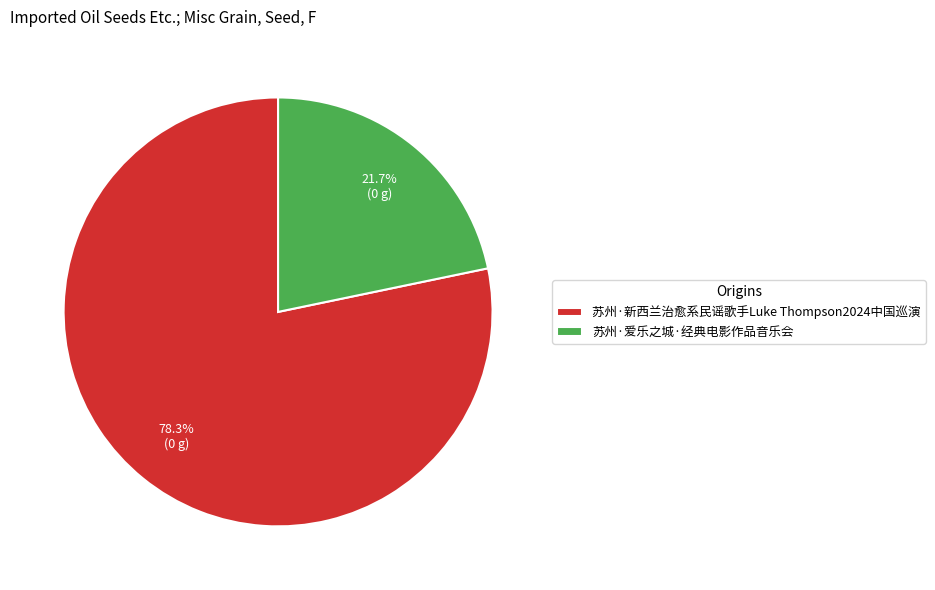

Which slice is the smallest?

苏州·爱乐之城·经典电影作品音乐会